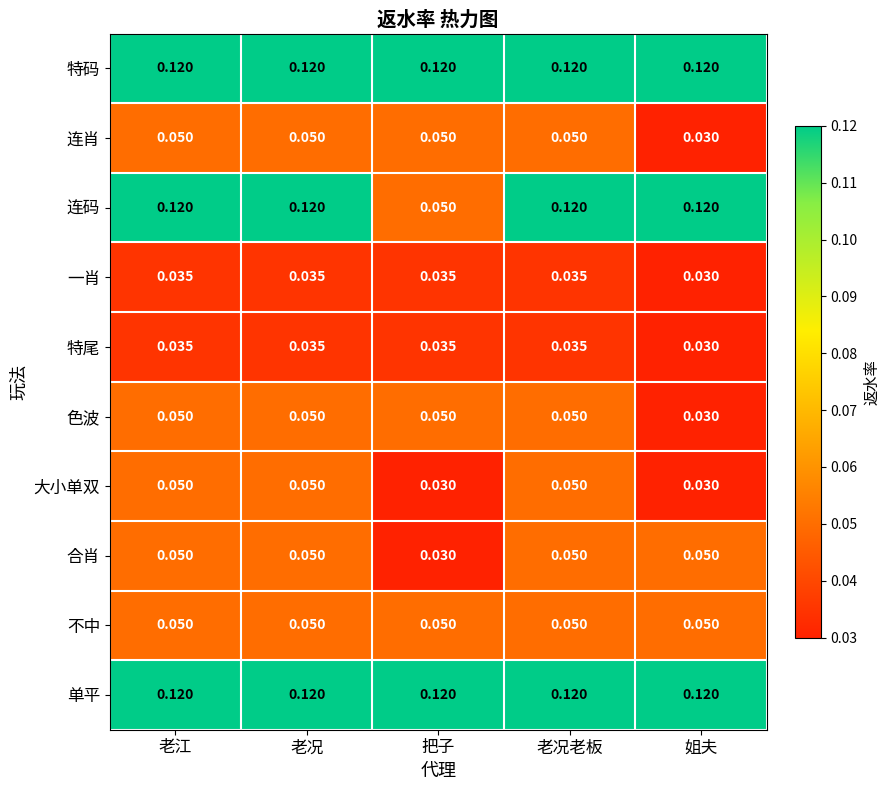

Is the value of 一肖 at 老江 greater than the value of 不中 at 姐夫?

No